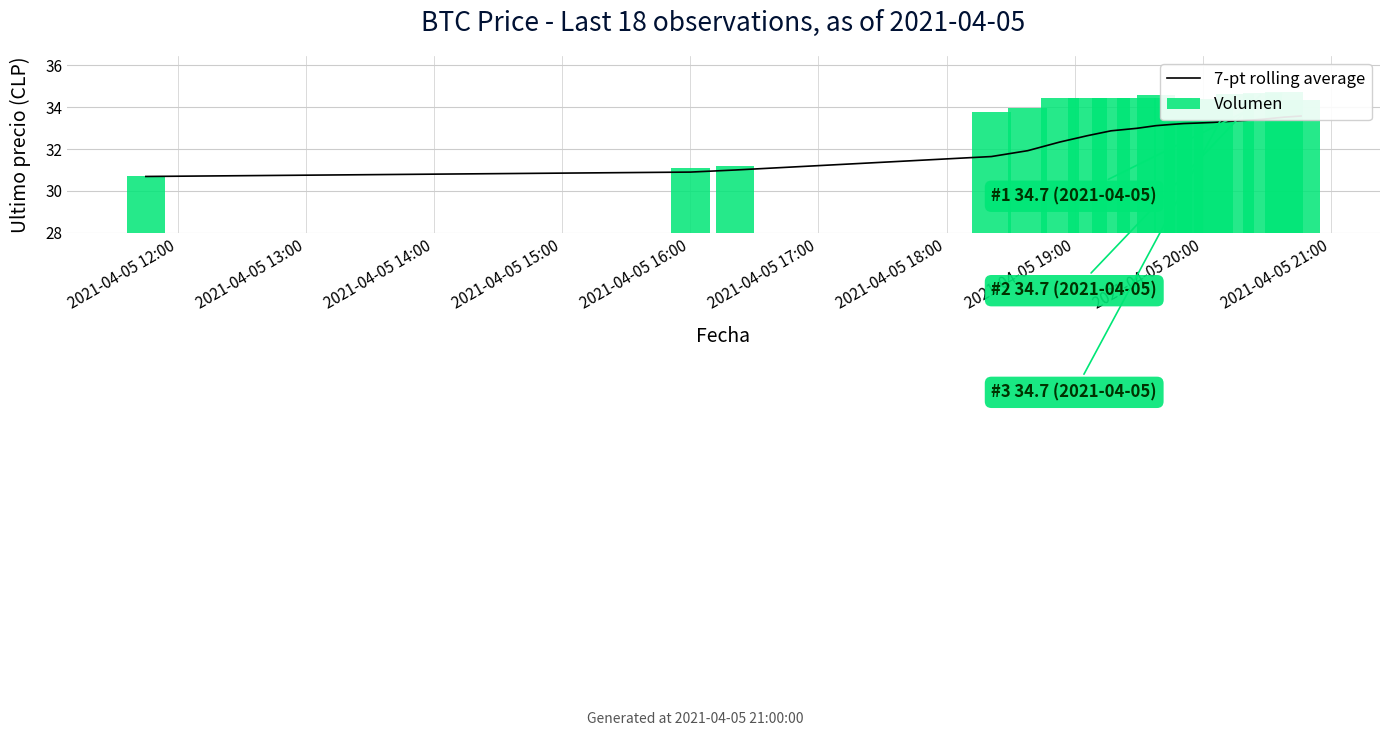

Reading left to right, transcribe all the data shown in this chart.

7-pt rolling average: 30.7	30.9	31.0	31.6	31.9	32.3	32.6	32.9	33.0	33.1	33.2	33.2	33.2	33.3	33.3	33.4	33.5	33.6
Volumen: 30.7	31.1	31.2	33.8	34.0	34.5	34.5	34.5	34.4	34.6	34.4	34.4	34.4	34.4	34.7	34.7	34.7	34.3